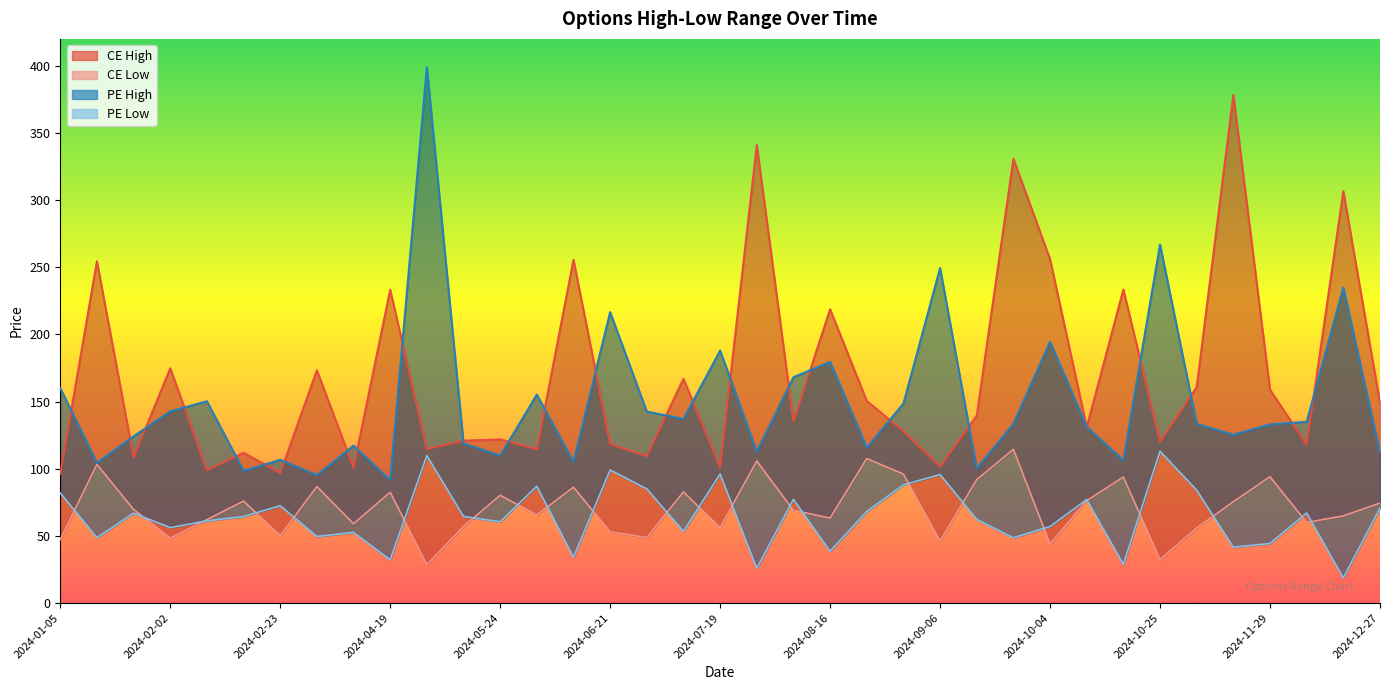

What are all the series names shown in the legend?

CE High, CE Low, PE High, PE Low